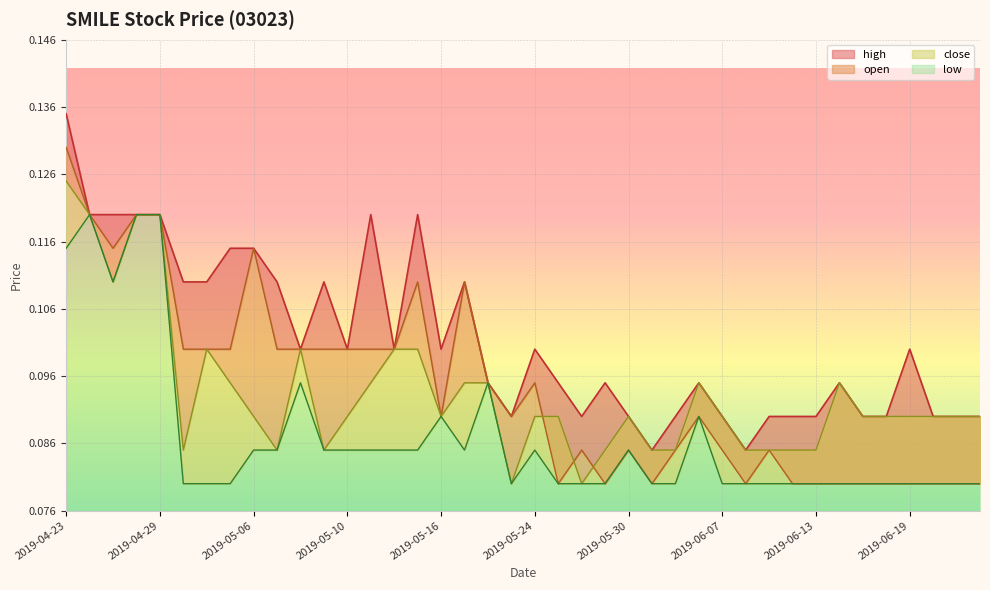

Between which two adjacent categories do close and open first intersect?

2019-05-24 and 2019-05-27